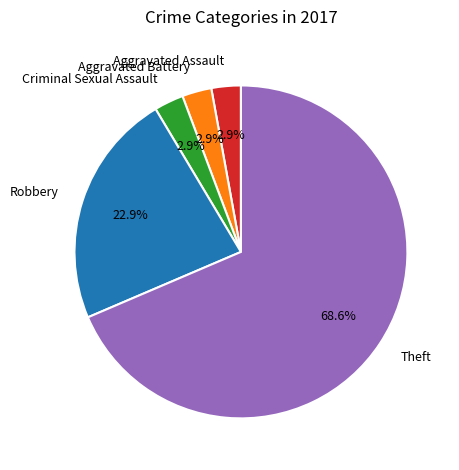

How many segments does this pie chart have?

5